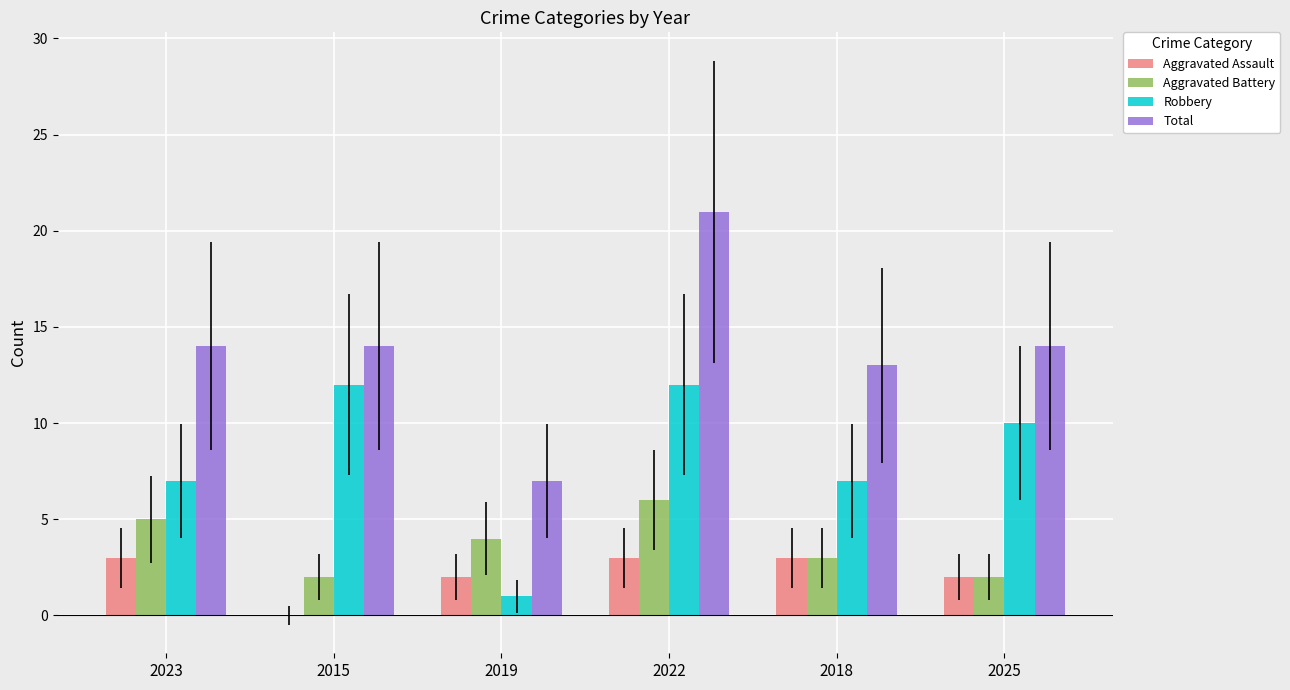

The value of Aggravated Battery at 2022 is 2. True or false?

False